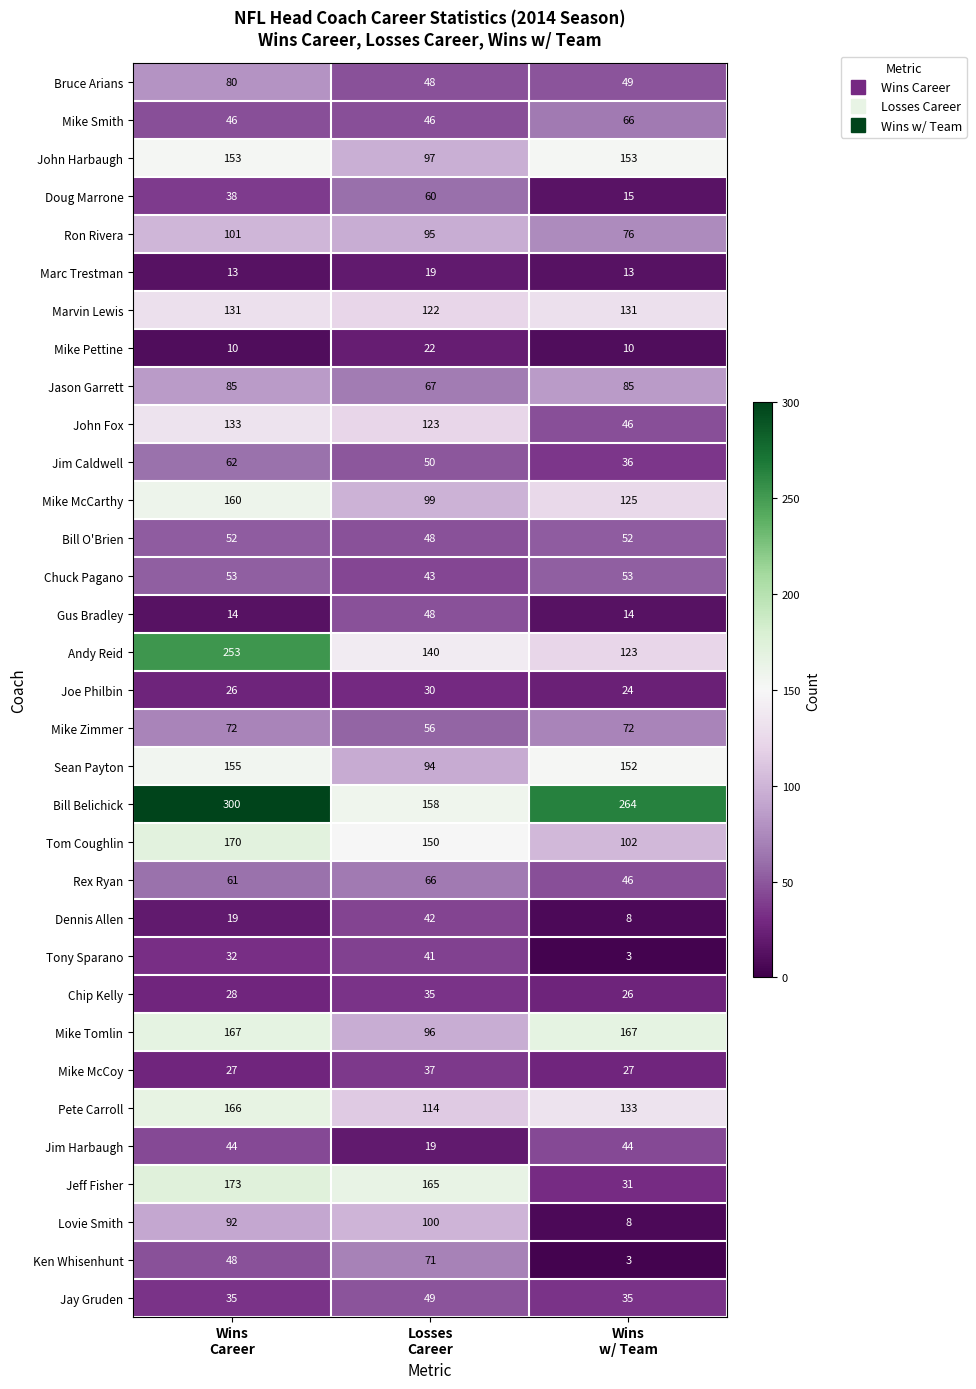

What is the lowest value of the Doug Marrone series?

15